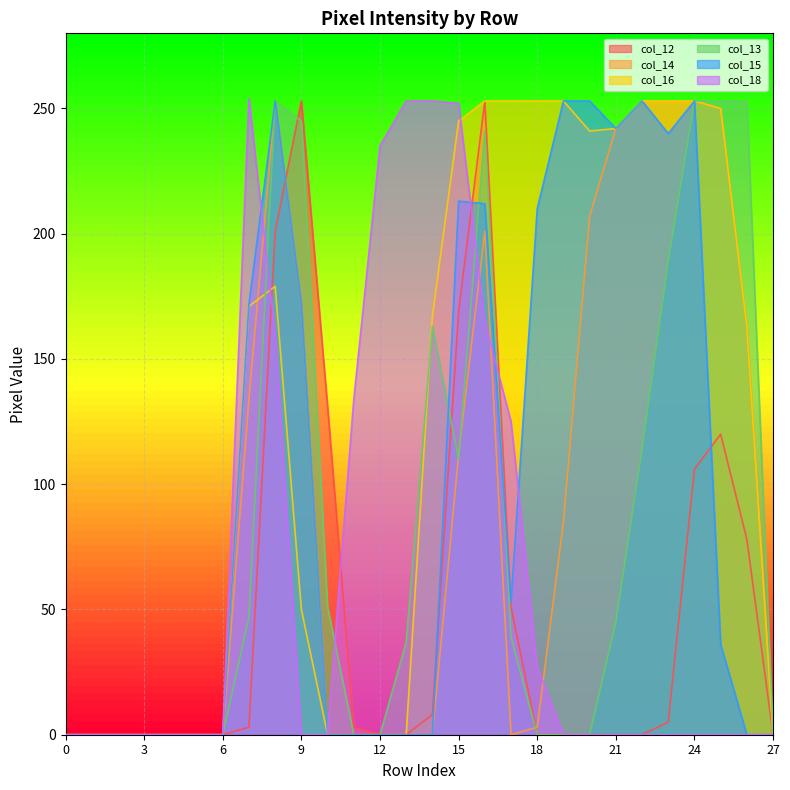

How many categories are shown in the chart?

28